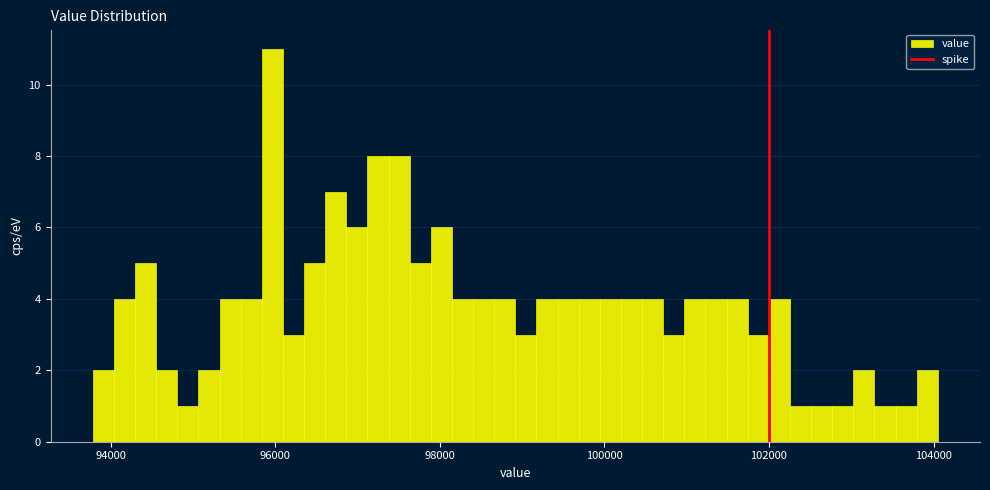

Read against the x-axis, roughly where is the centre of the tallest bar?

96000